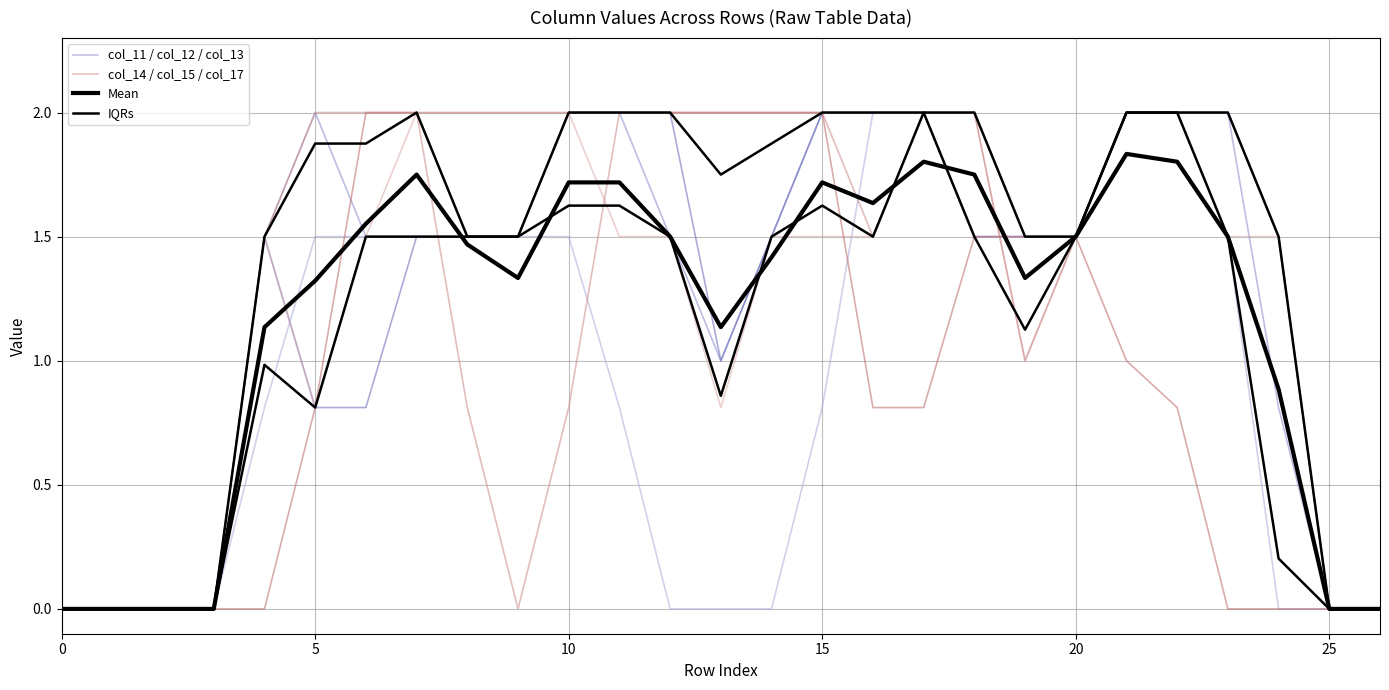

What is the label of the 11th point from the right?

16